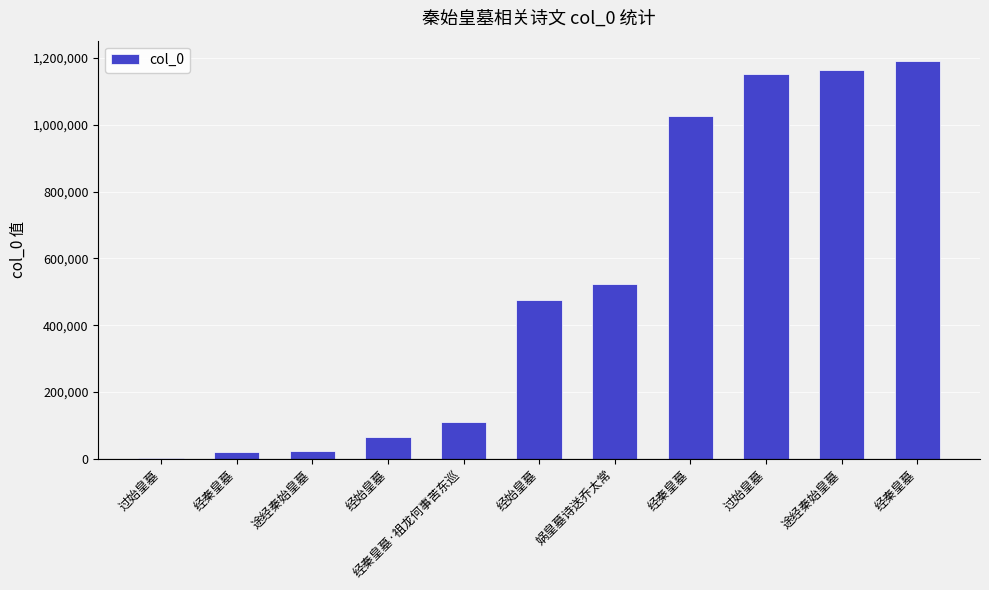

How many series are shown in this chart?

1